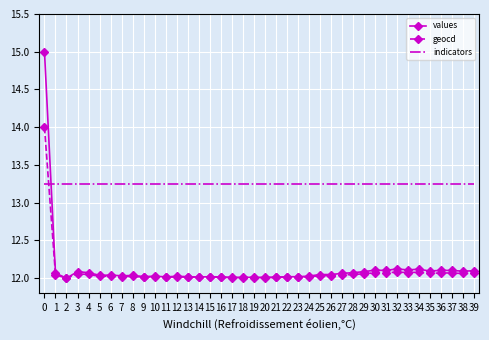

Is the value of indicators at 6 greater than the value of geocd at 34?

Yes